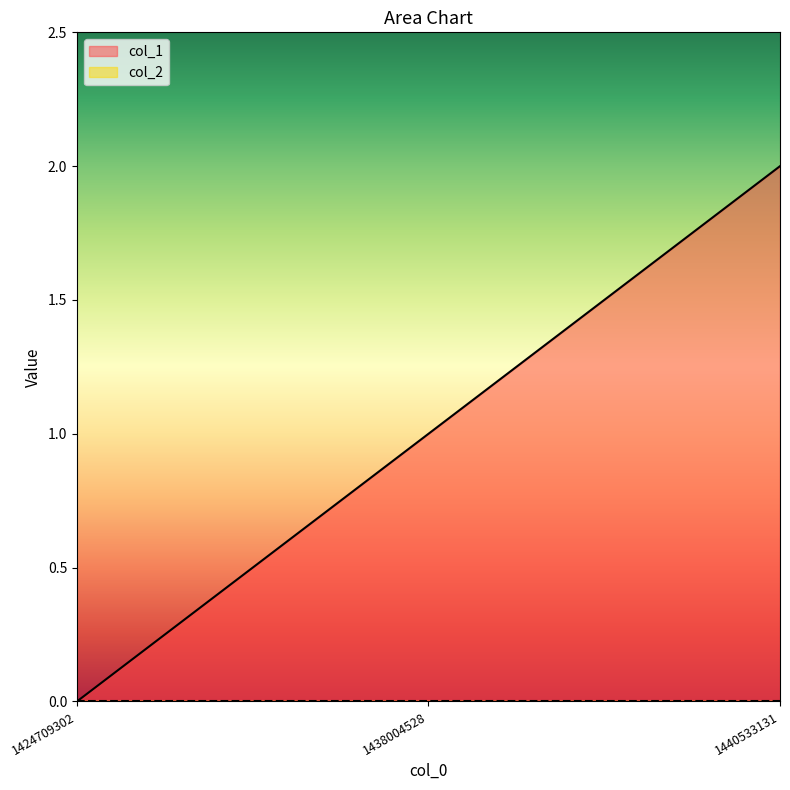

Which category has the highest value across all series?

1440533131